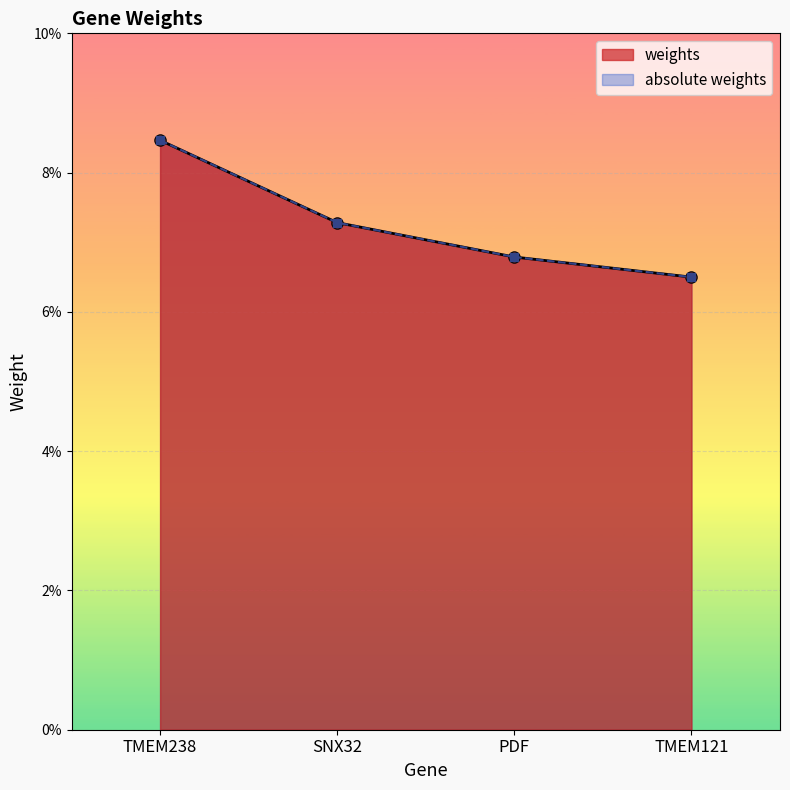

How many lines are shown in the chart?

2